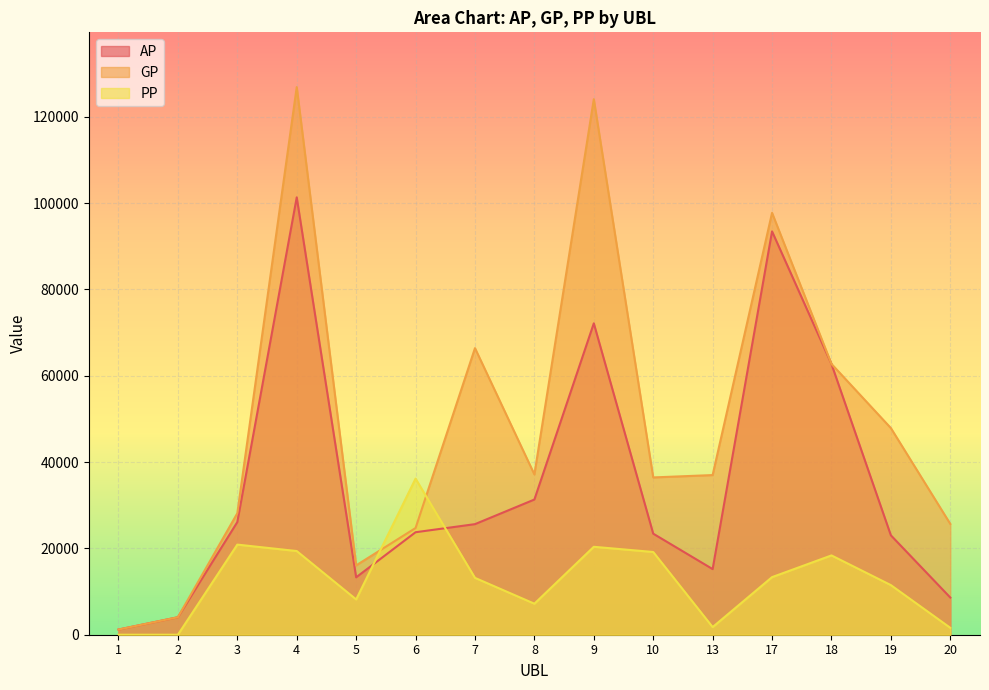

Reading left to right, list all the values displayed in this chart.

AP: 1201	4053	26097	101340	13297	23748	25622	31325	72153	23412	15206	93457	62734	23027	8610
GP: 1201	4053	28143	126892	16064	24723	66404	37137	124084	36447	36992	97750	62747	47878	25671
PP: 0	0	20882	19389	8176	36167	13175	7187	20375	19168	1767	13345	18376	11493	1600